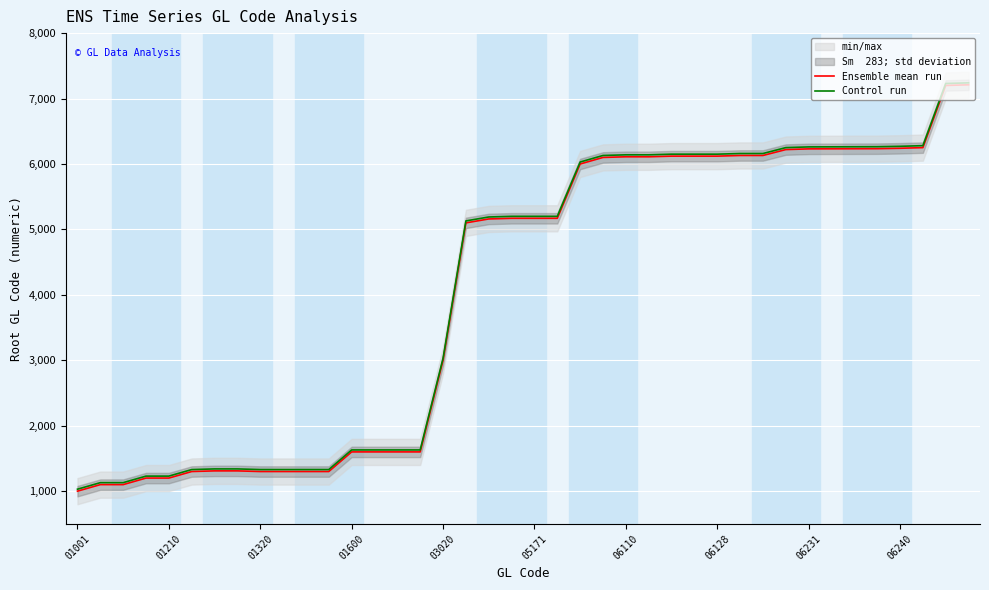

Is it true that Control run equals 9607 at 06128?

False